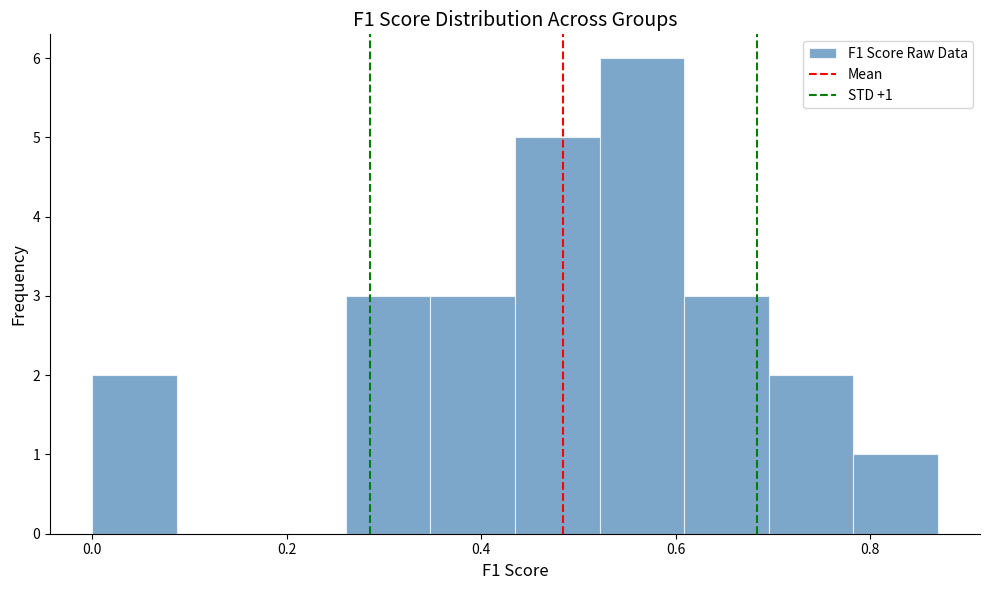

Which range on the x-axis has the tallest bar?

0.52 to 0.60